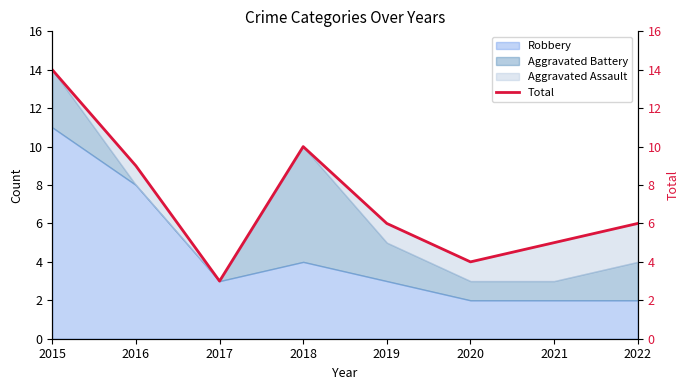

How many interior local peaks (higher than both neighbors) does the data have?

1